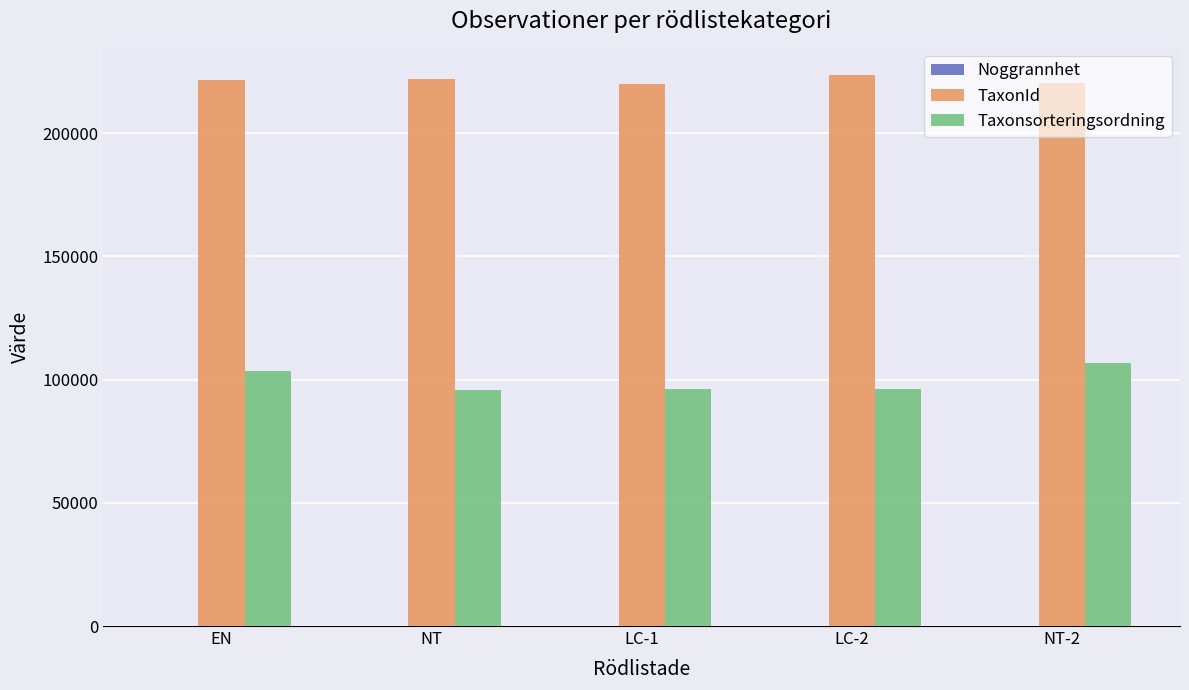

At which label does Taxonsorteringsordning first exceed 96356?

EN